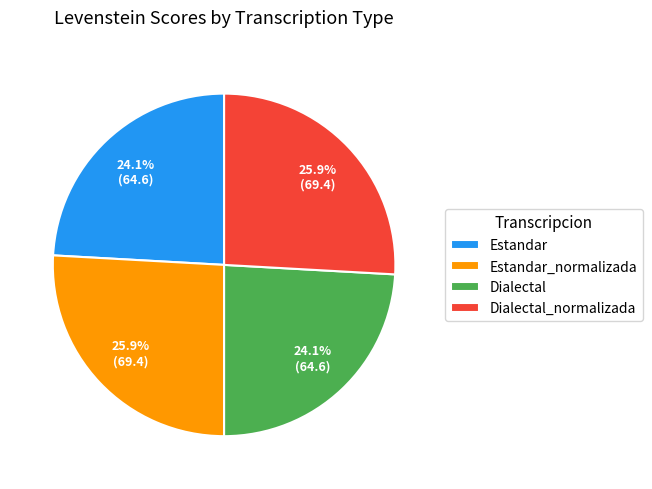

What percentage do Dialectal_normalizada and Estandar together represent?

50.0%